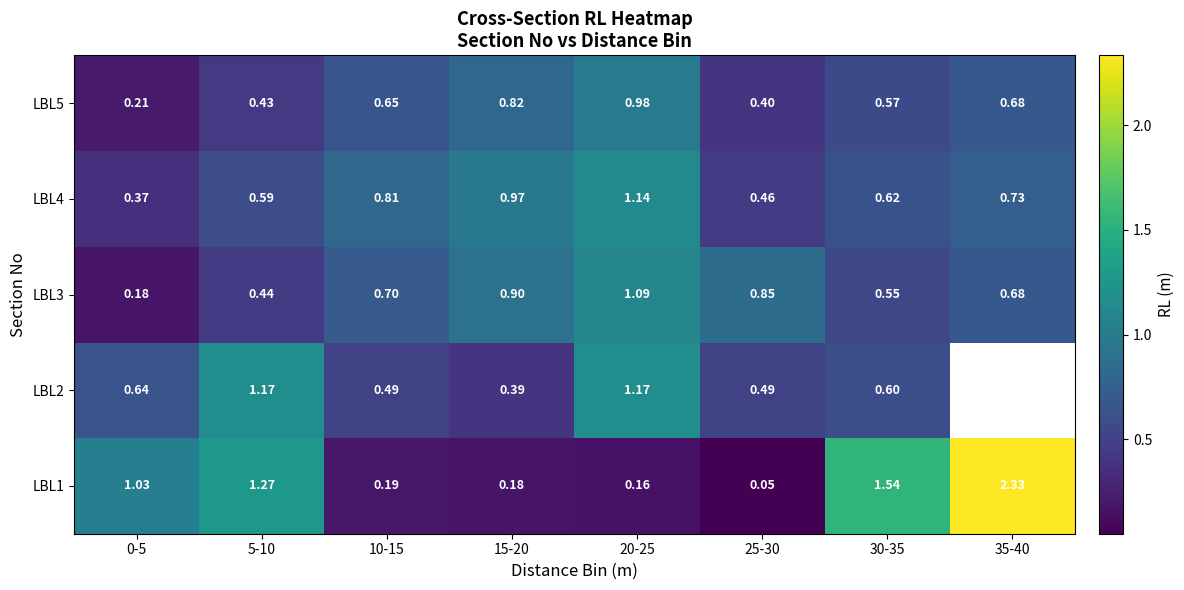

Rank the categories by LBL4 value from highest to lowest.

20-25, 15-20, 10-15, 35-40, 30-35, 5-10, 25-30, 0-5